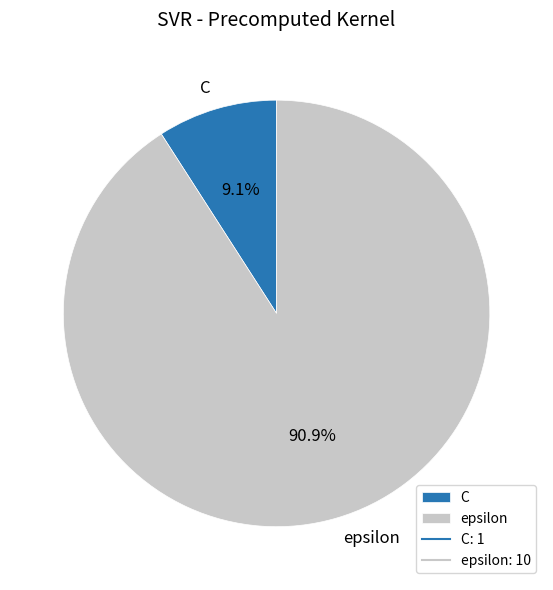

What portion of the pie excludes C?

90.9%